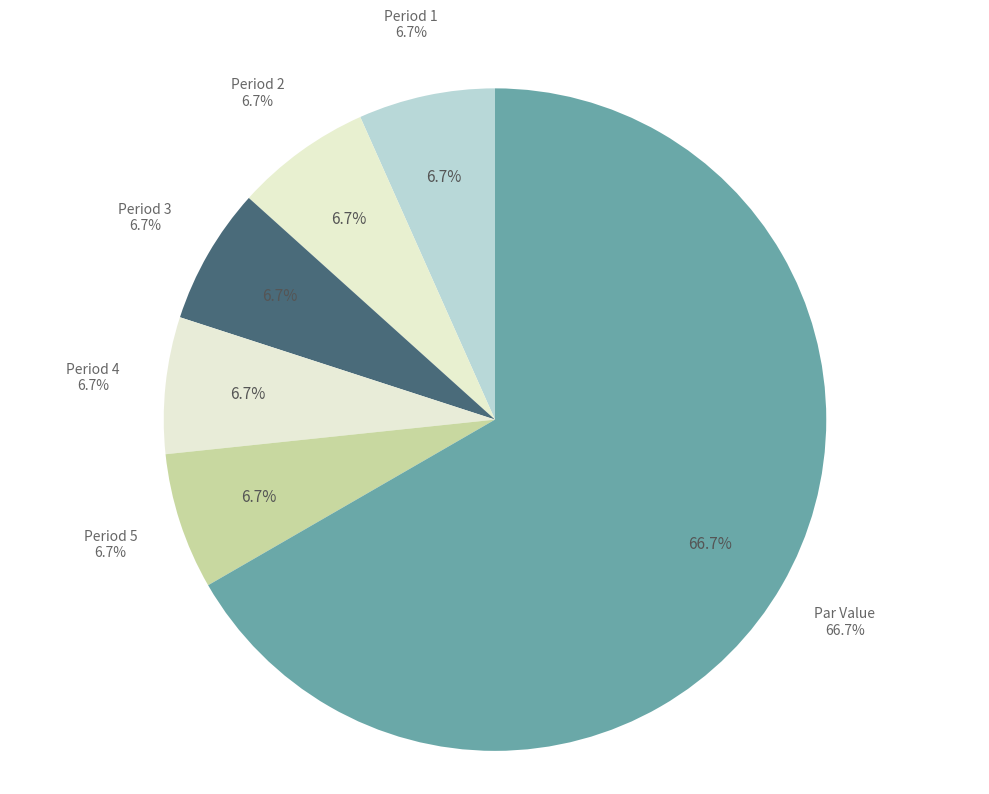

The Period 1 slice represents 13% of the pie. True or false?

False